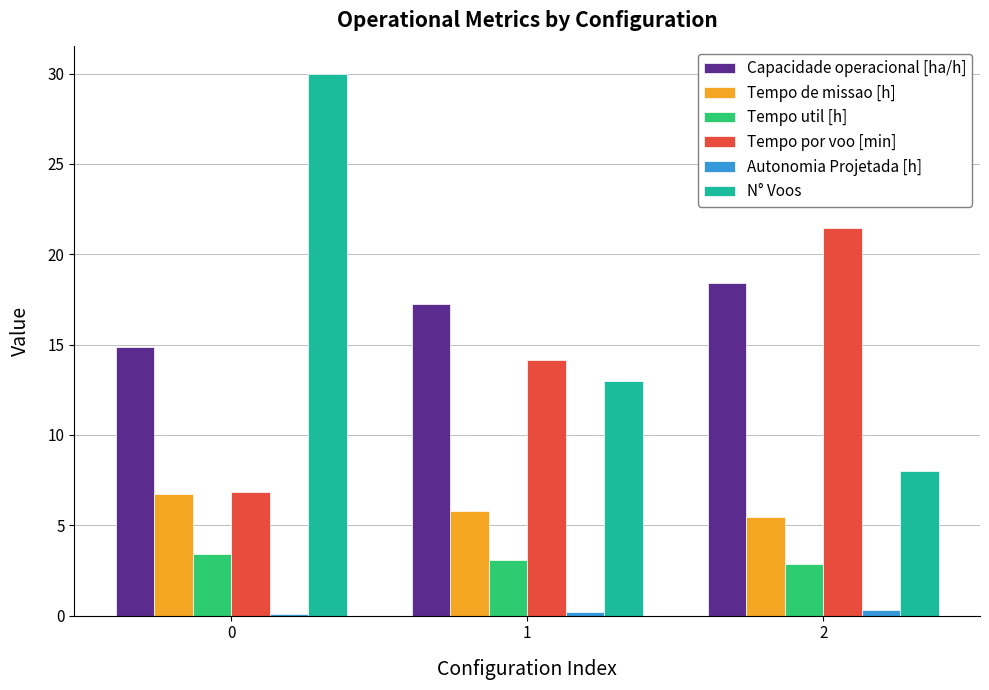

How many data points does each series have?

3